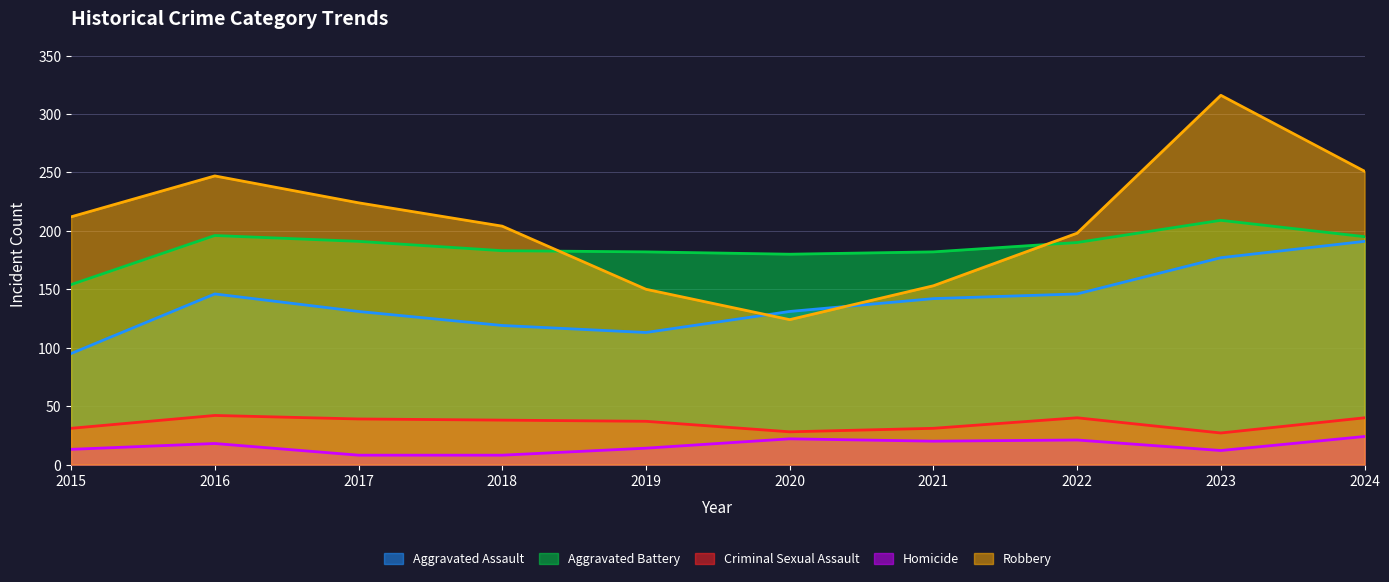

How many series are shown in this chart?

5